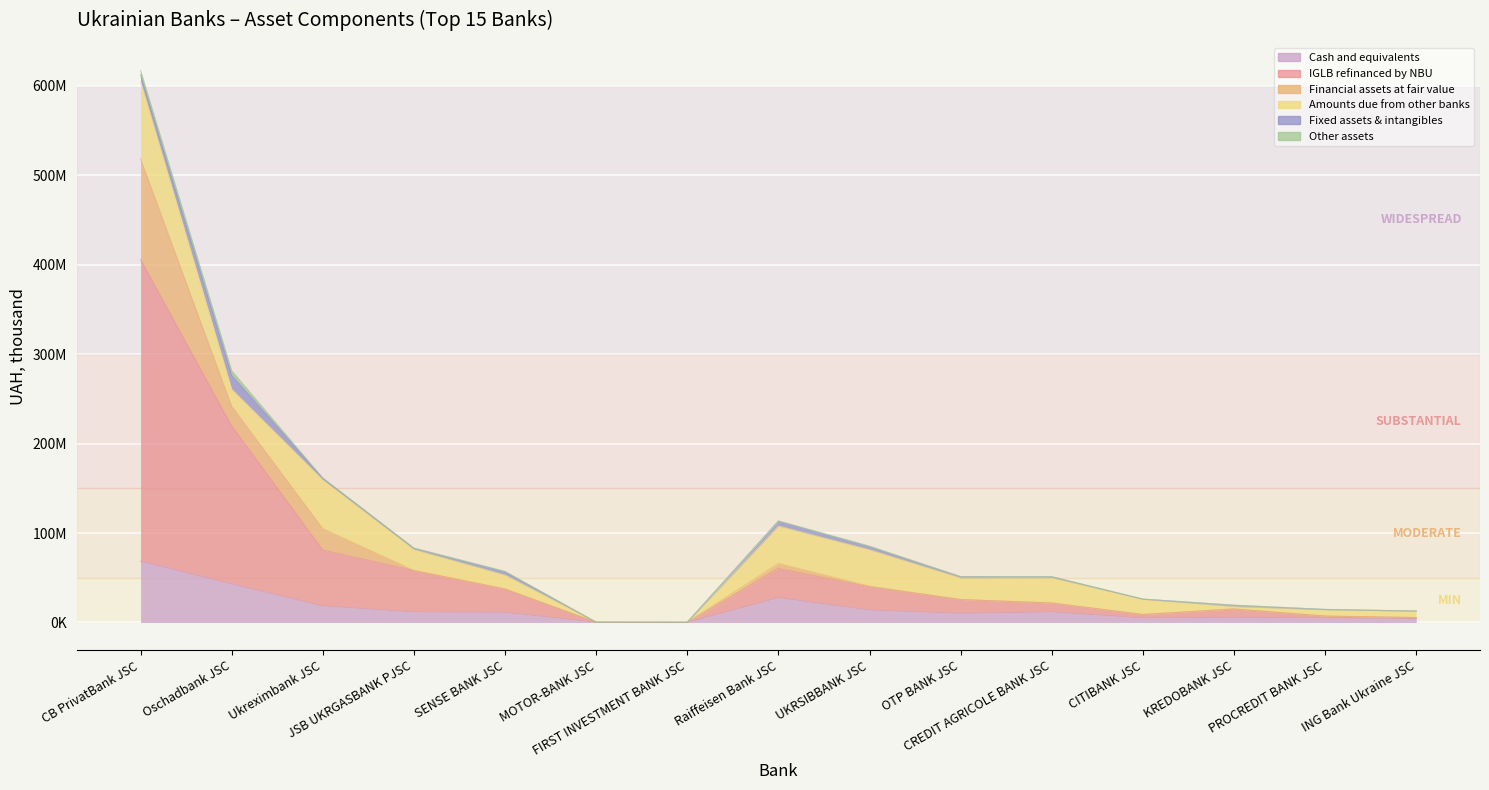

Where is Amounts due from other banks nearest to the value 43254861?

Raiffeisen Bank JSC